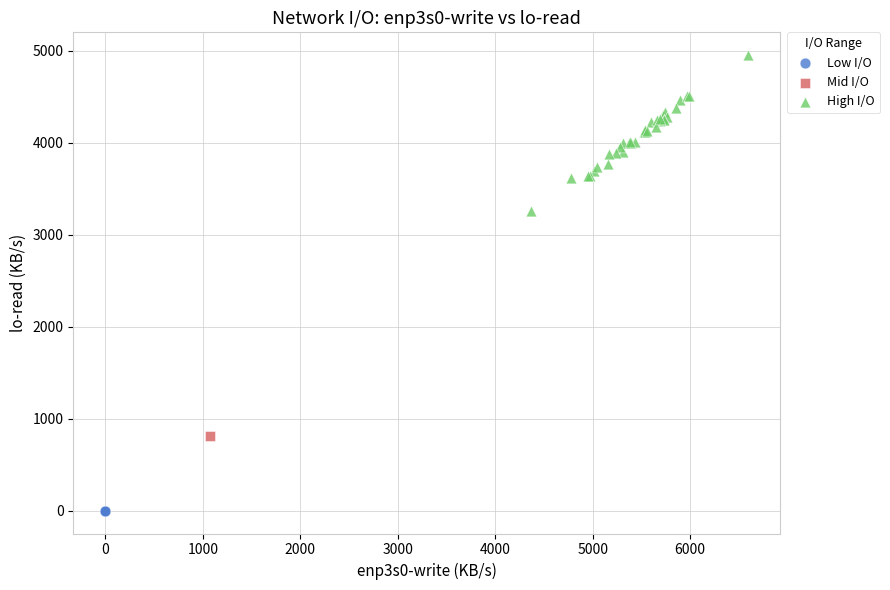

Which series reaches the minimum Y coordinate?

Low I/O